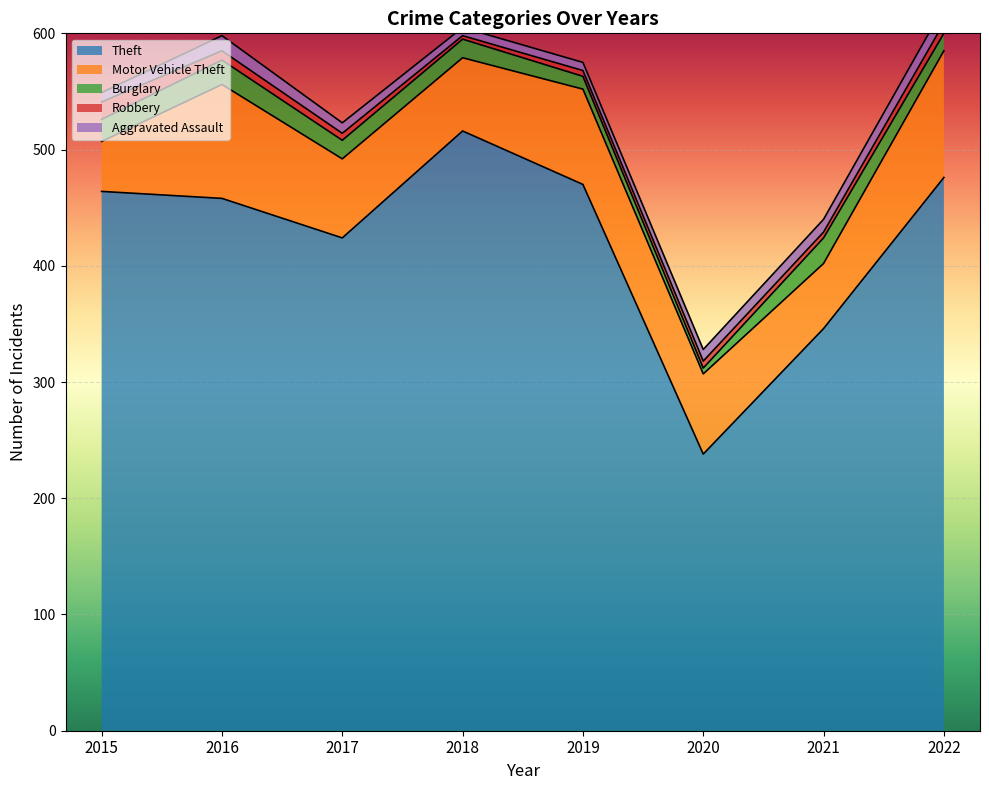

Which label corresponds to the smallest value in the chart?

2018